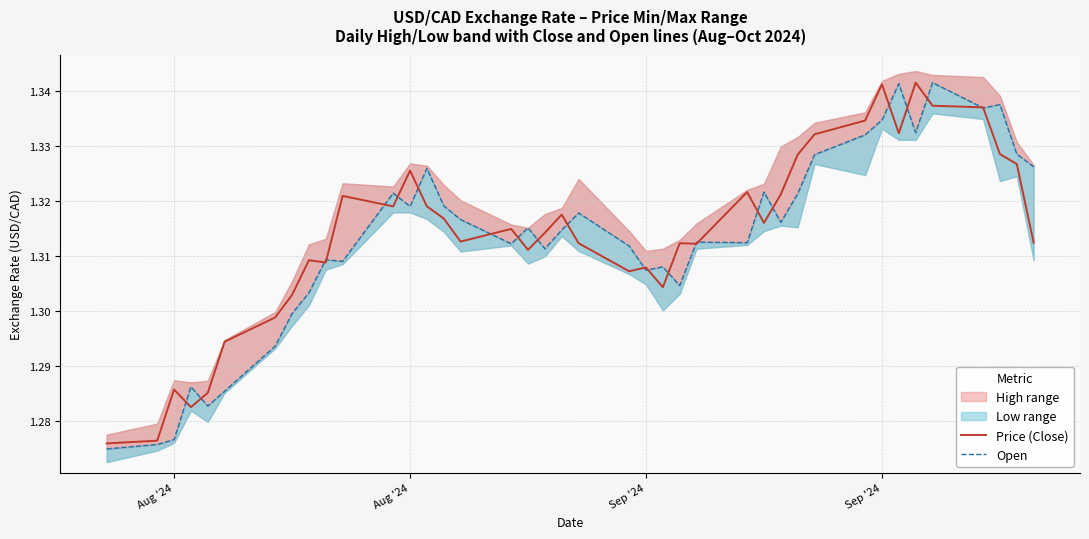

True or false: Price (Close) and Open cross at least once.

True